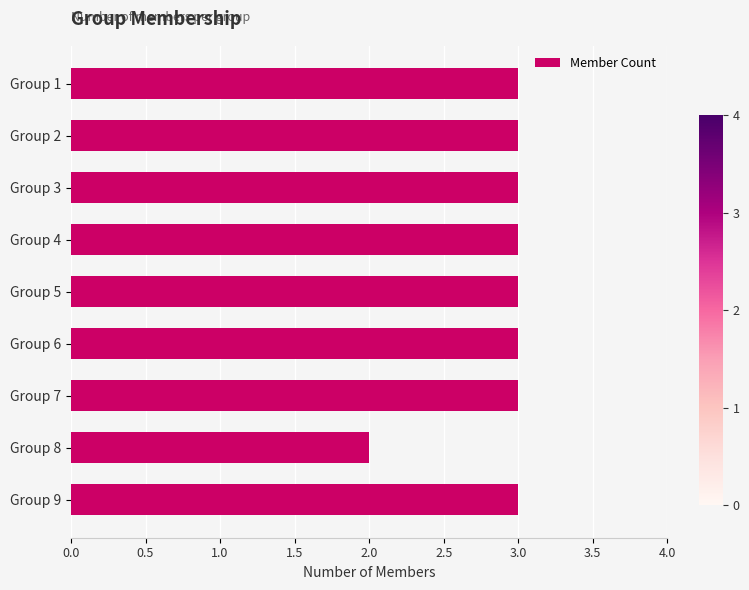

Which label corresponds to the smallest value in the chart?

Group 8